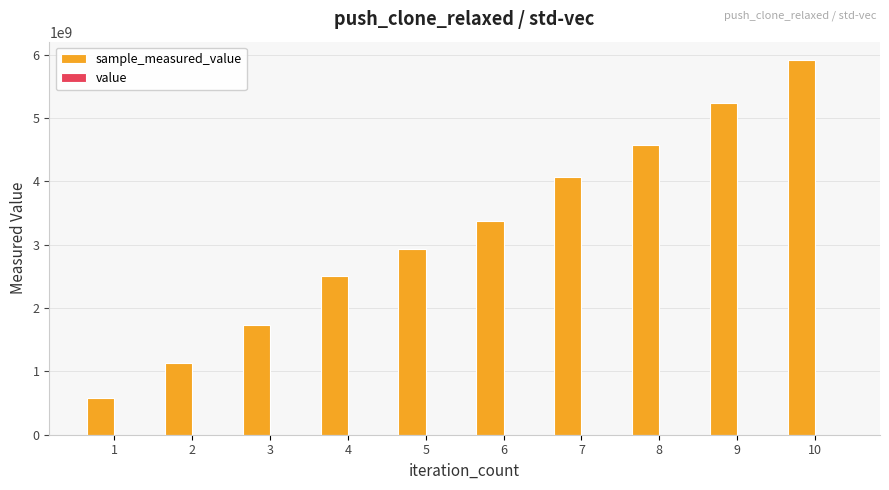

At which category is the sum across all series the highest?

10